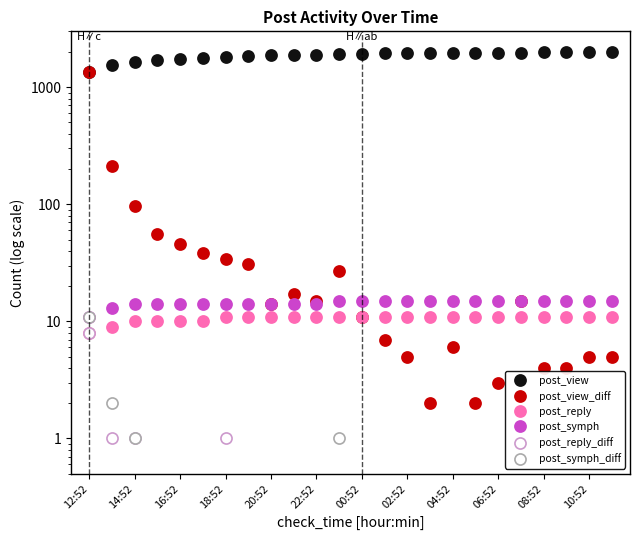

Which series changed the most between 18:52 and 02:52?

post_view